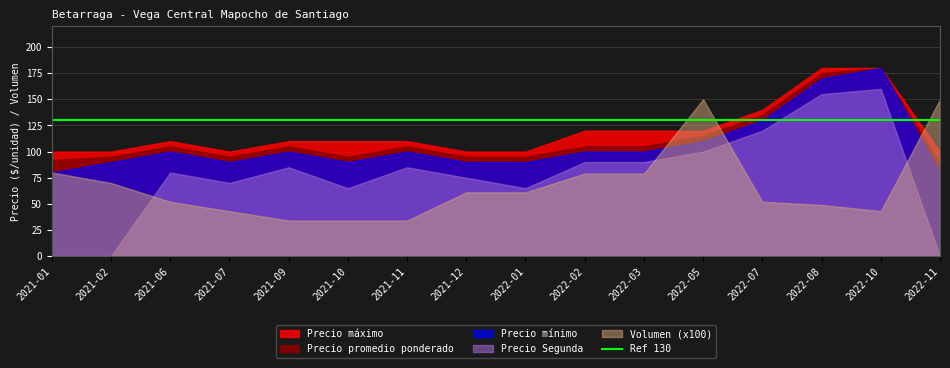

The value of Volumen (x100) at 2022-03 is 79. True or false?

True